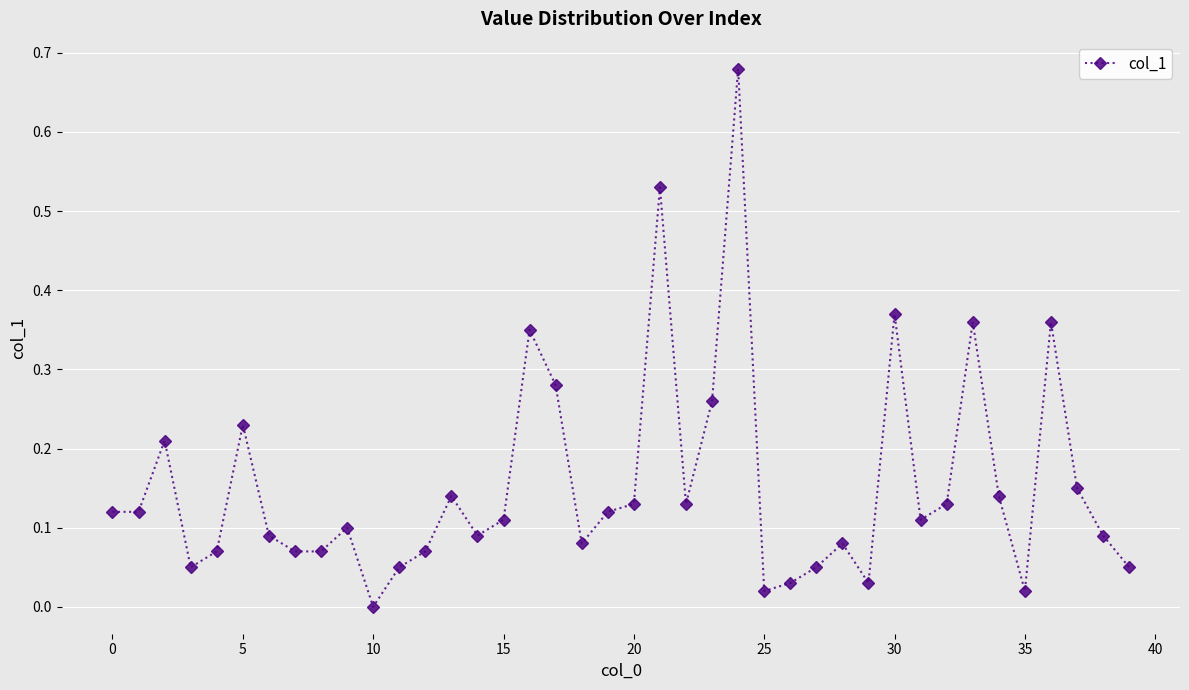

True or false: there are more than 1 points higher than both neighbors.

True